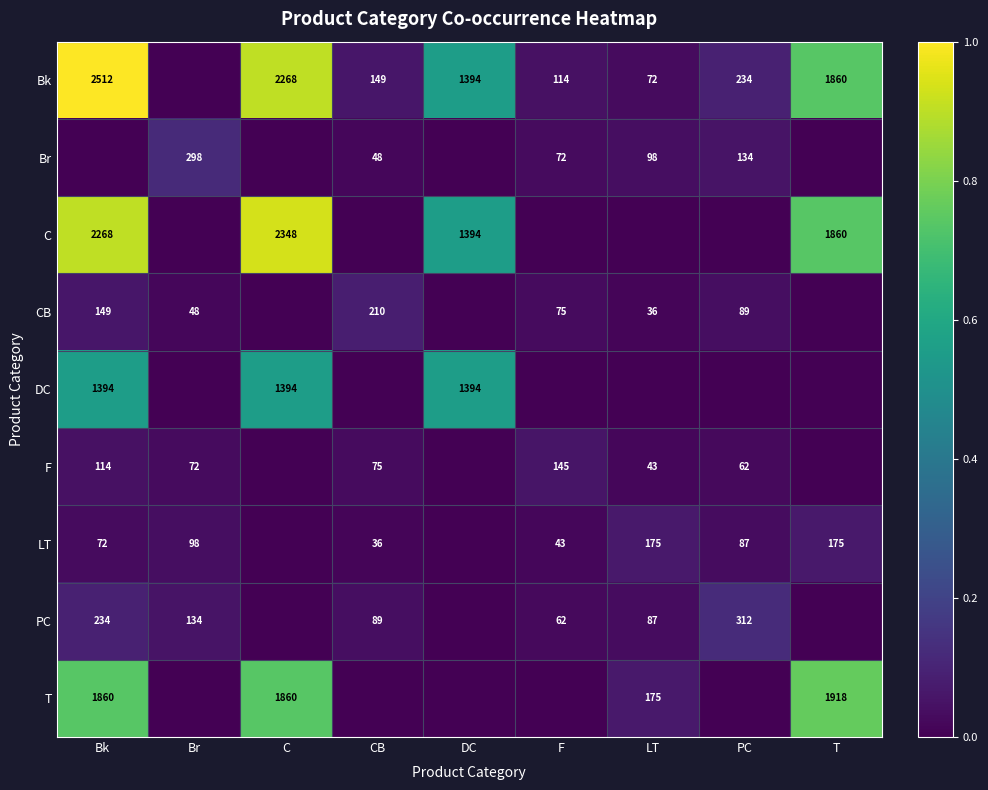

The value of Bk at Bk is 1392. True or false?

False